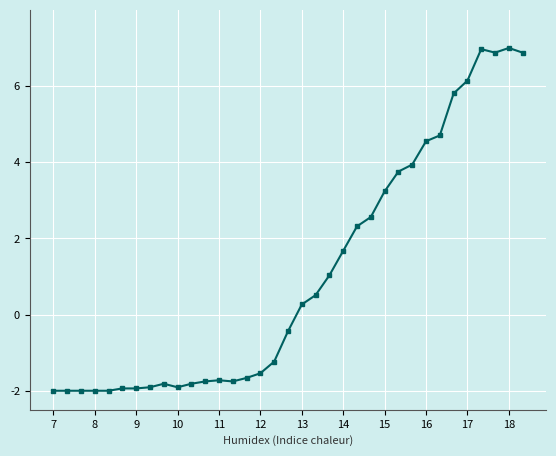

True or false: there are more than 2 points higher than both neighbors.

True